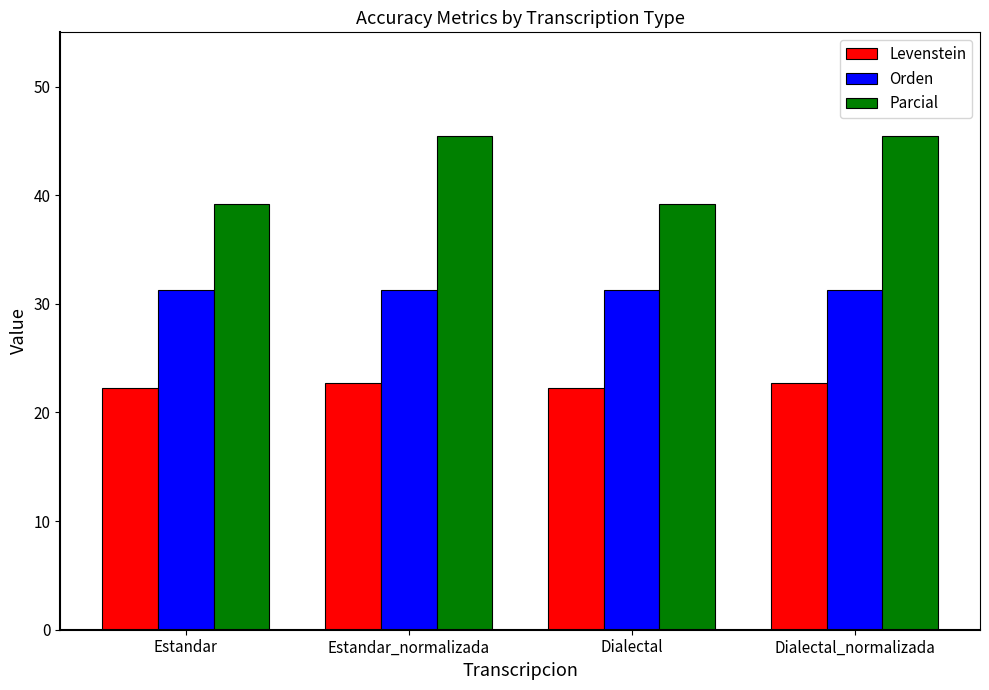

How many bars are there in each group?

3